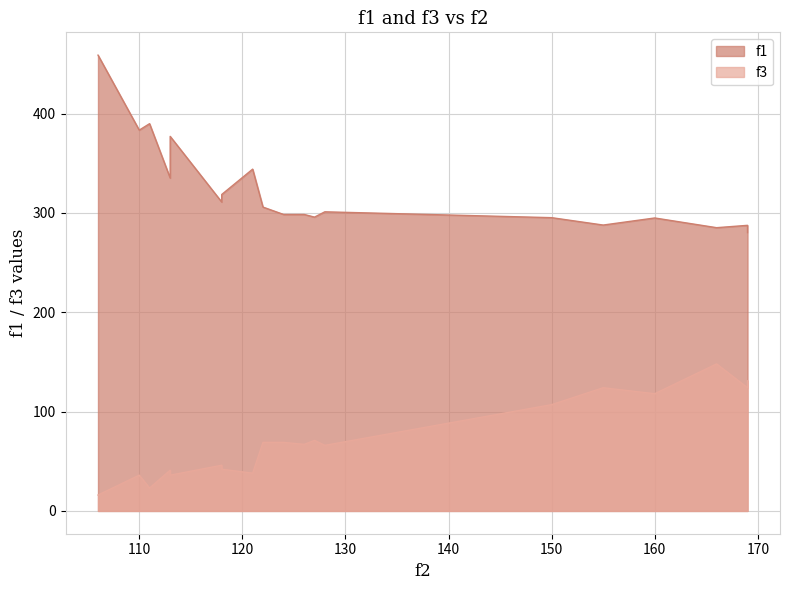

Which series has the largest total across all categories?

f1